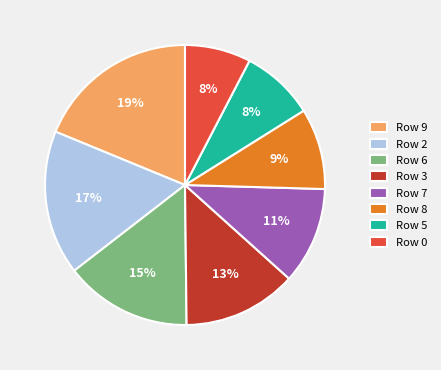

To the nearest percent, what is the difference between the largest and smallest slice percentages?

11%